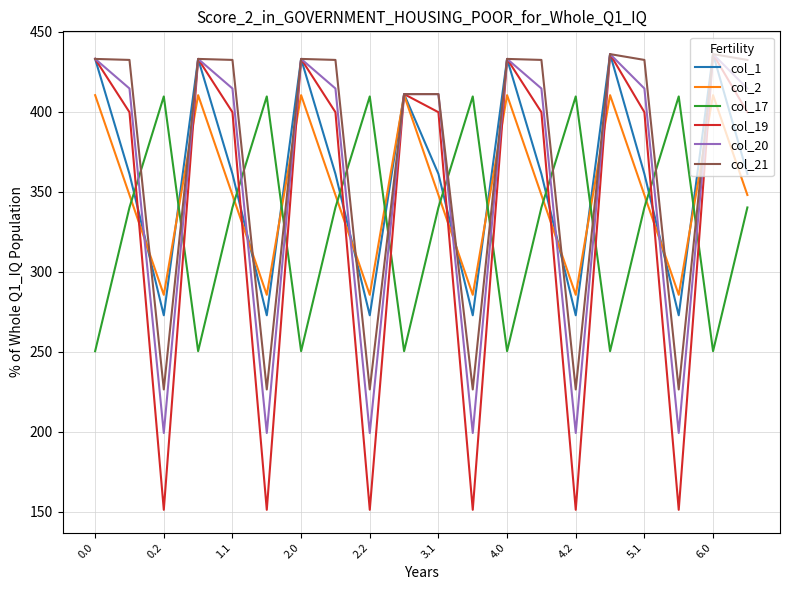

What are all the series names shown in the legend?

col_1, col_2, col_17, col_19, col_20, col_21